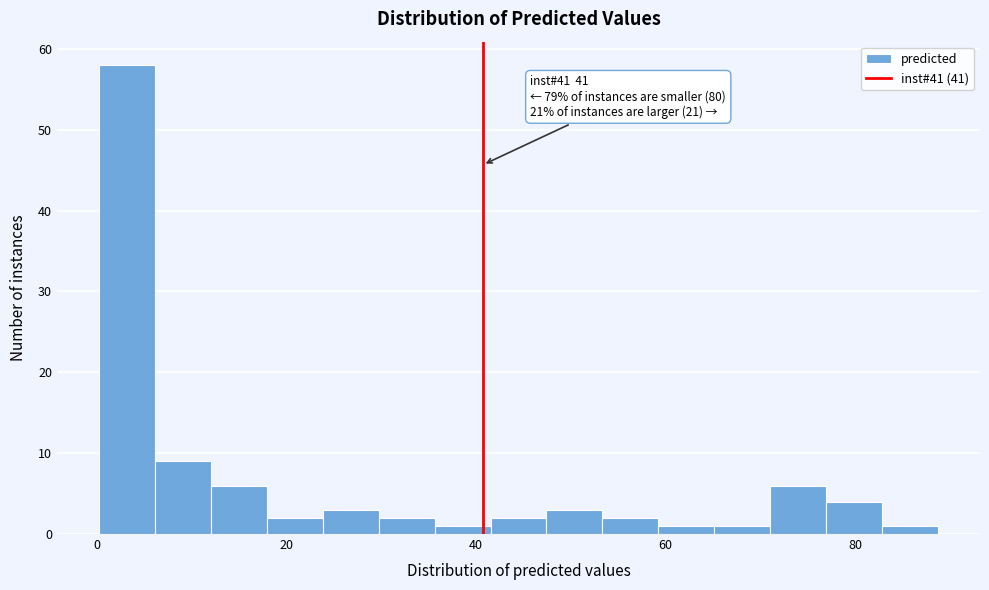

Read against the x-axis, roughly where is the centre of the tallest bar?

4